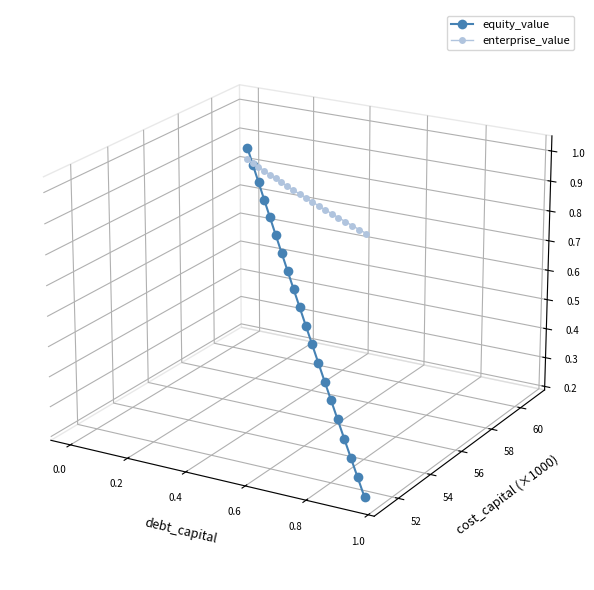

Is this an area chart (filled region under the line)?

No